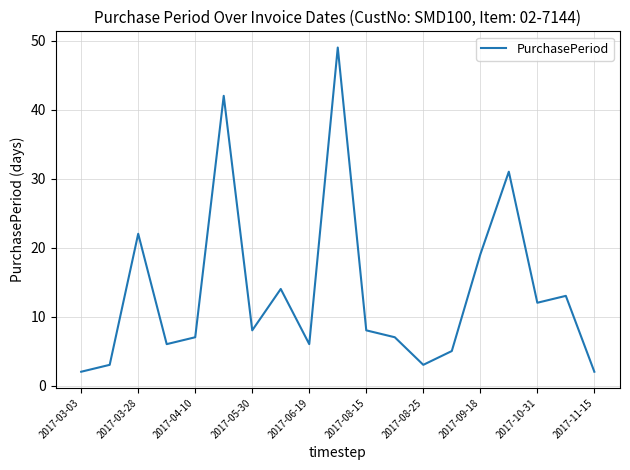

What is the maximum value shown in the chart?

49